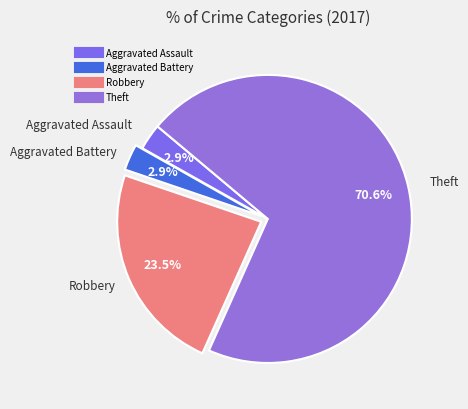

To the nearest percent, what is the combined percentage of Theft and Aggravated Assault?

74%